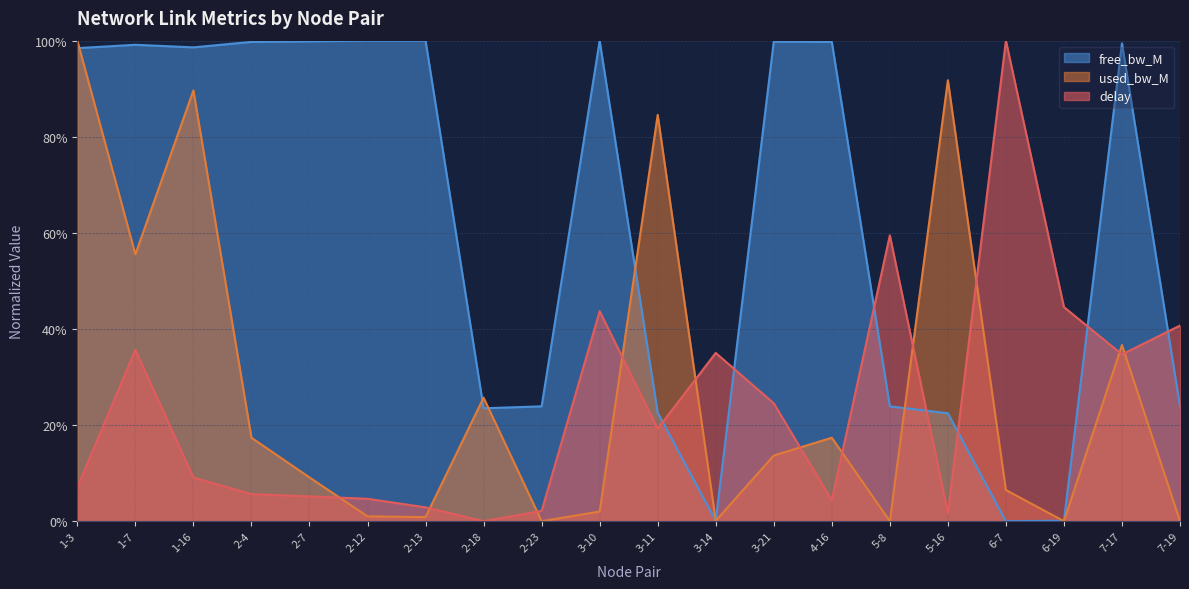

What is the approximate value of used_bw_M at 3-21?

0.1